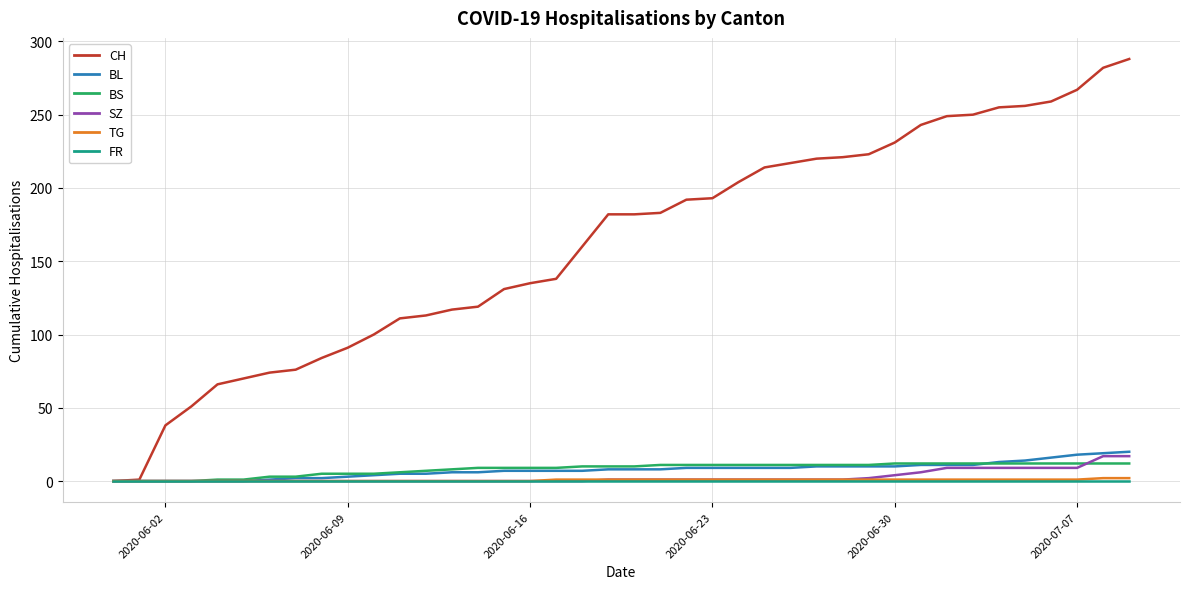

Which series has the widest spread of values?

CH